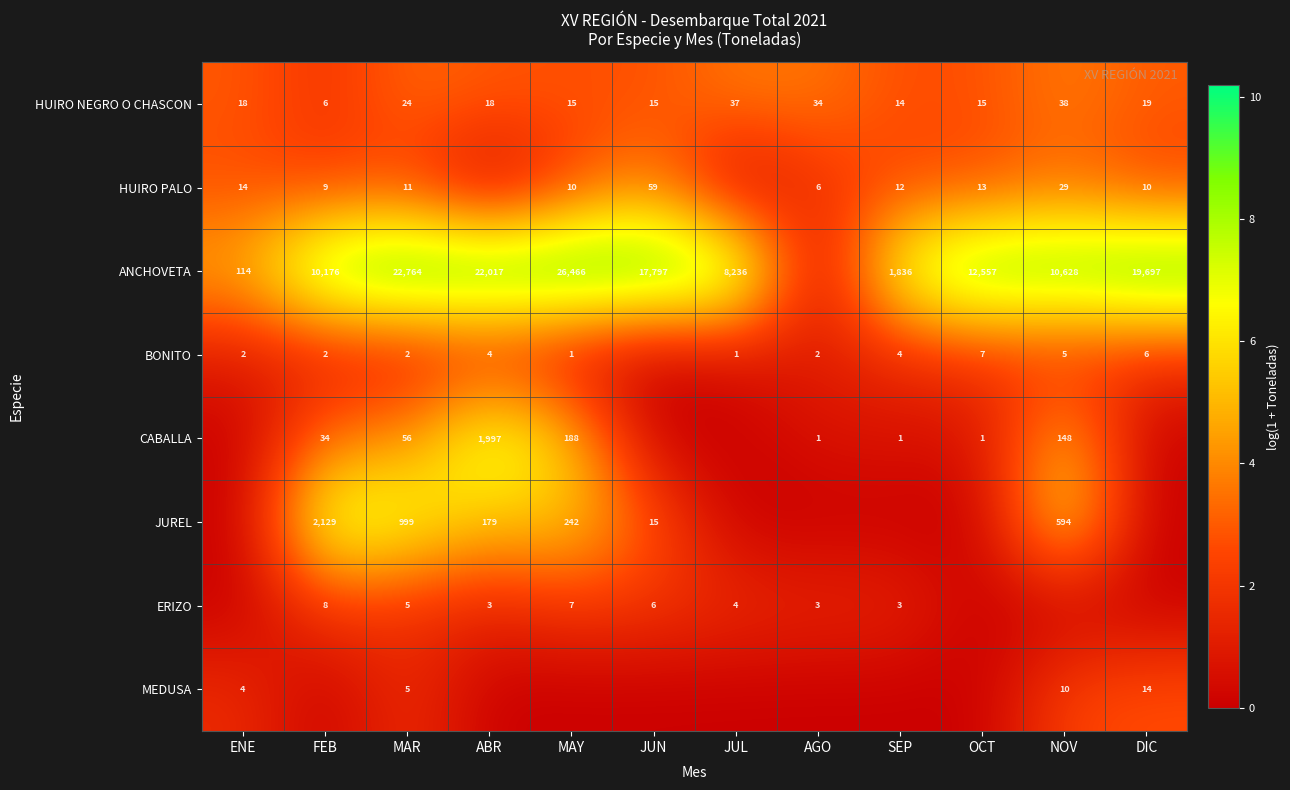

The CABALLA series shows 1 at OCT. True or false?

True